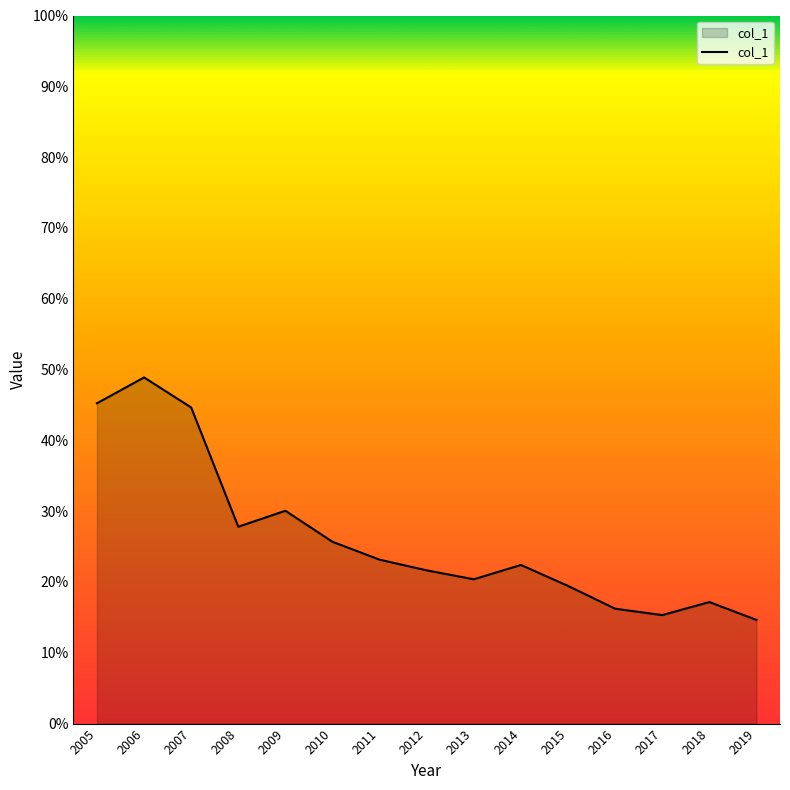

The chart shows a value of 0.1 at 2005. True or false?

False